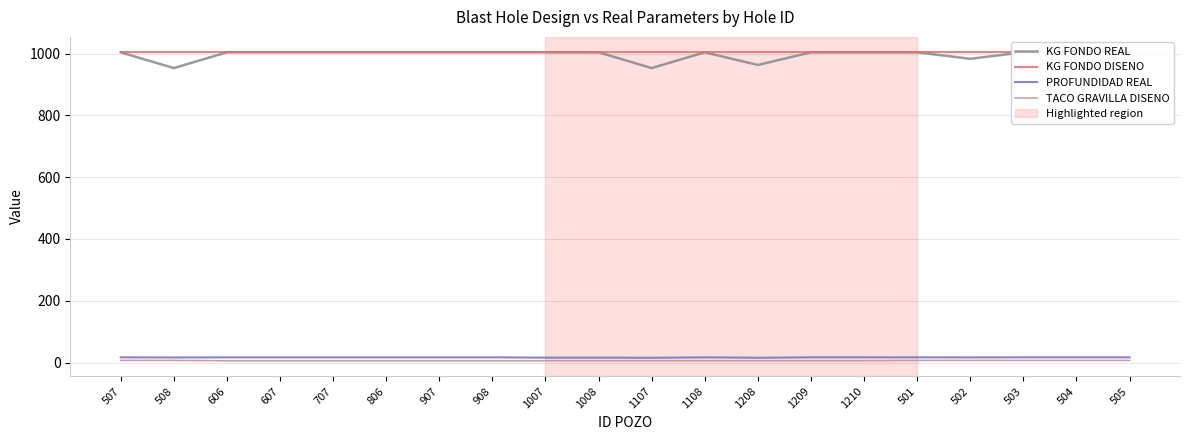

List the series in order of their peak value, lowest first.

TACO GRAVILLA DISENO, PROFUNDIDAD REAL, KG FONDO REAL, KG FONDO DISENO